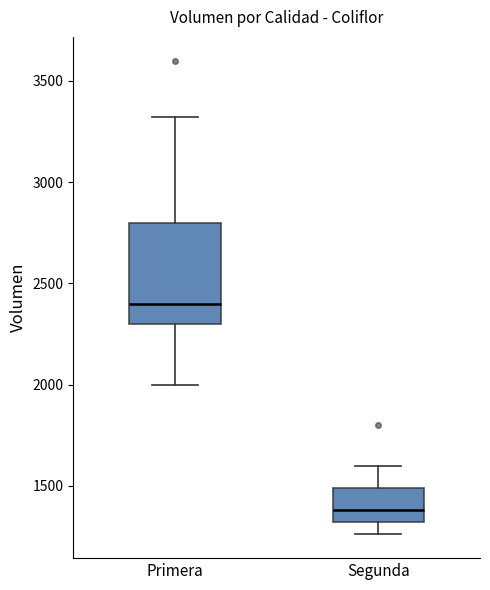

Reading left to right, read every box against the y-axis: the position of its median line, the range the box covers, and the ends of its whiskers. The values are not printed on the chart, so give them approximately, as read against the axis.

Primera: median 2400, box 2300 to 2800, whiskers 2000 to 3300
Segunda: median 1400, box 1300 to 1500, whiskers 1250 to 1600